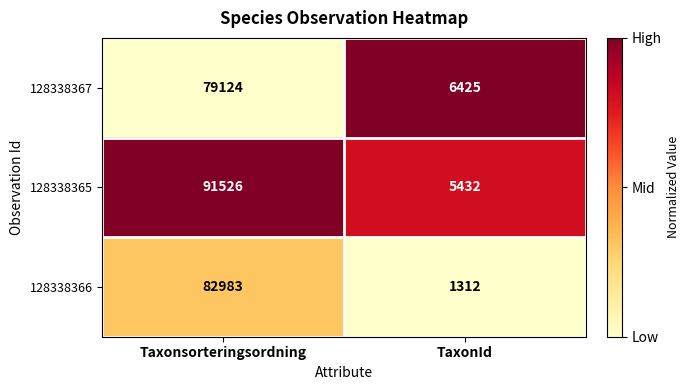

What is the total value across all series at Taxonsorteringsordning?

253633